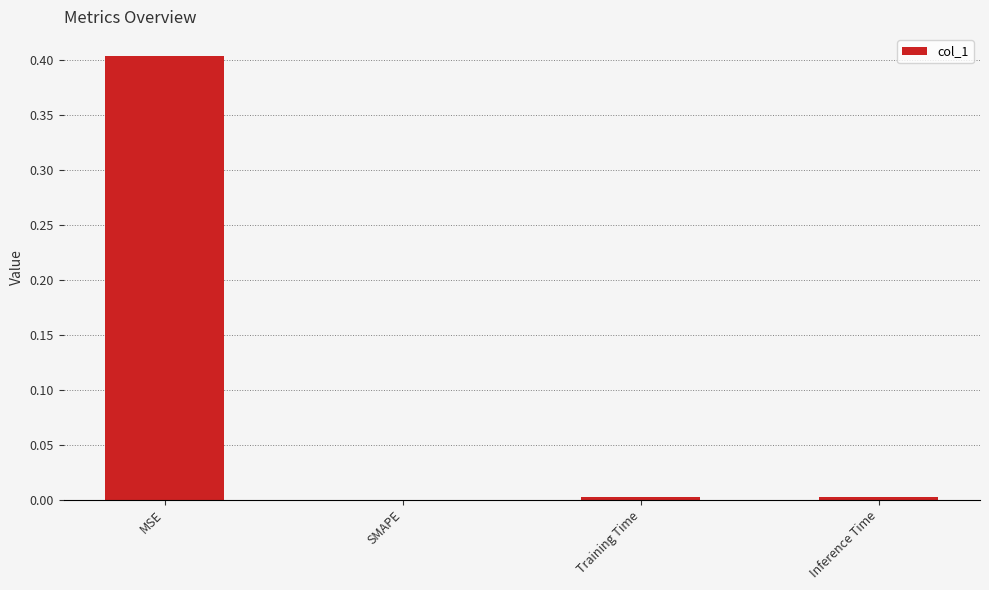

The chart shows a value of 0.4 at MSE. True or false?

True